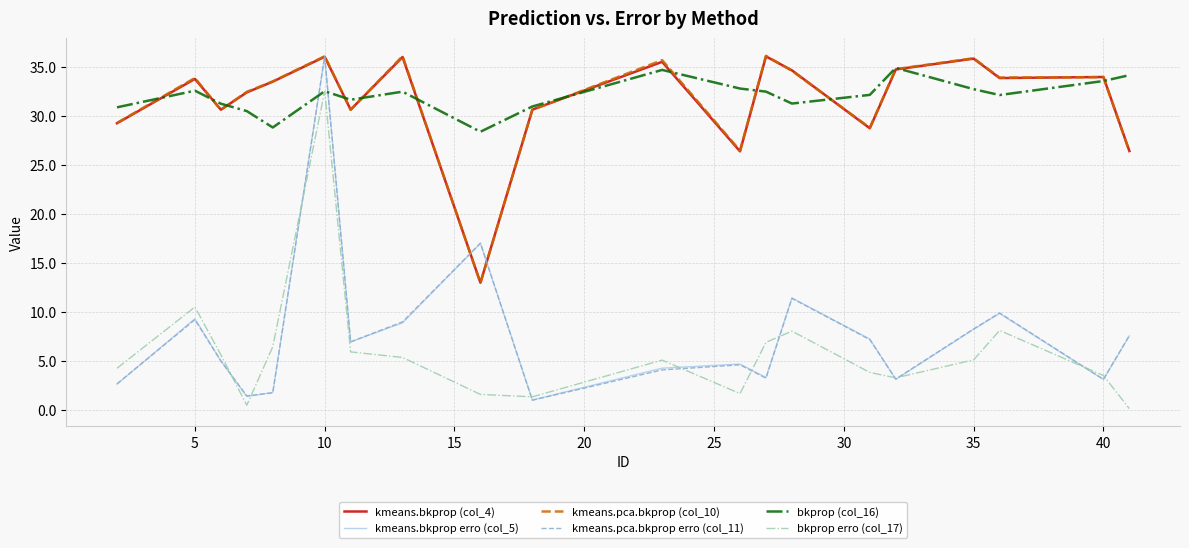

What is the maximum value shown in the chart?

36.1